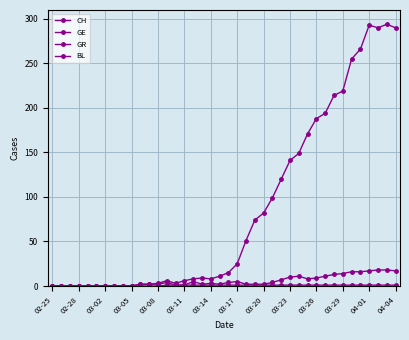

True or false: GE and GR intersect in this chart.

False